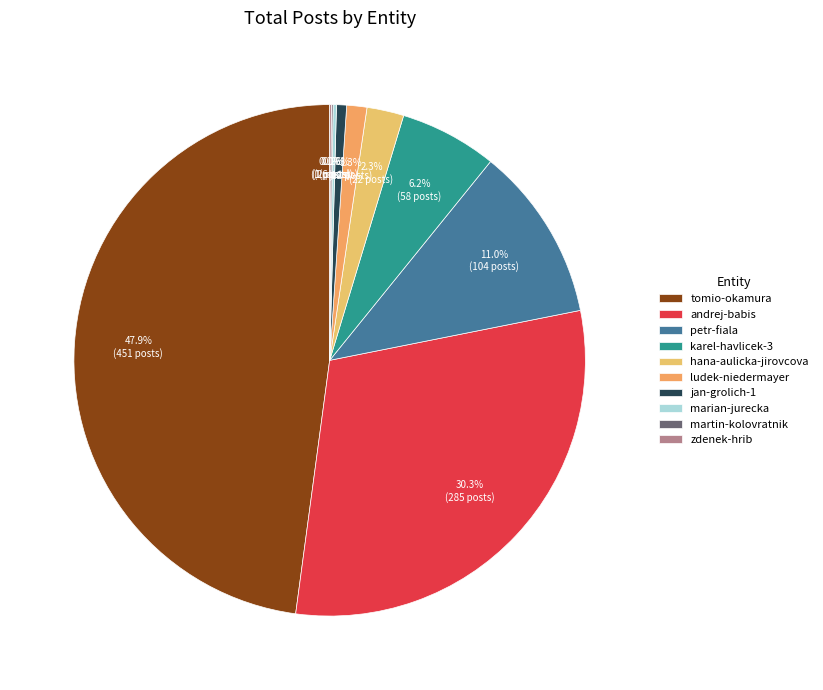

To the nearest percent, what is the combined percentage of ludek-niedermayer and zdenek-hrib?

1%